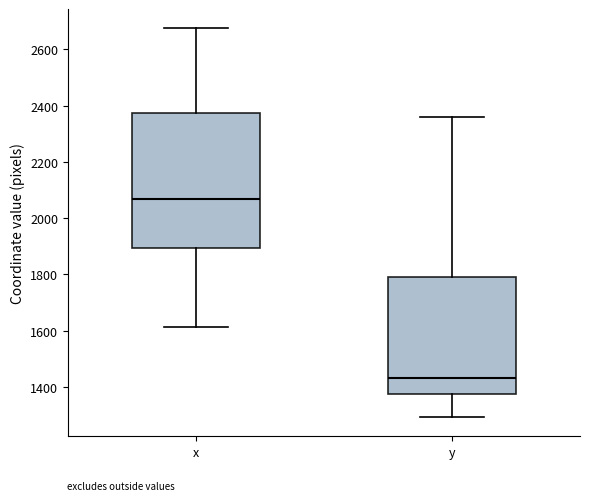

Reading left to right, transcribe this box plot: for each box, give where its median line is, the range the box spans, and where its two whiskers end, as read against the y-axis. The values are not printed on the chart, so give them approximately, as read against the axis.

x: median 2060, box 1900 to 2380, whiskers 1620 to 2680
y: median 1440, box 1380 to 1800, whiskers 1300 to 2360